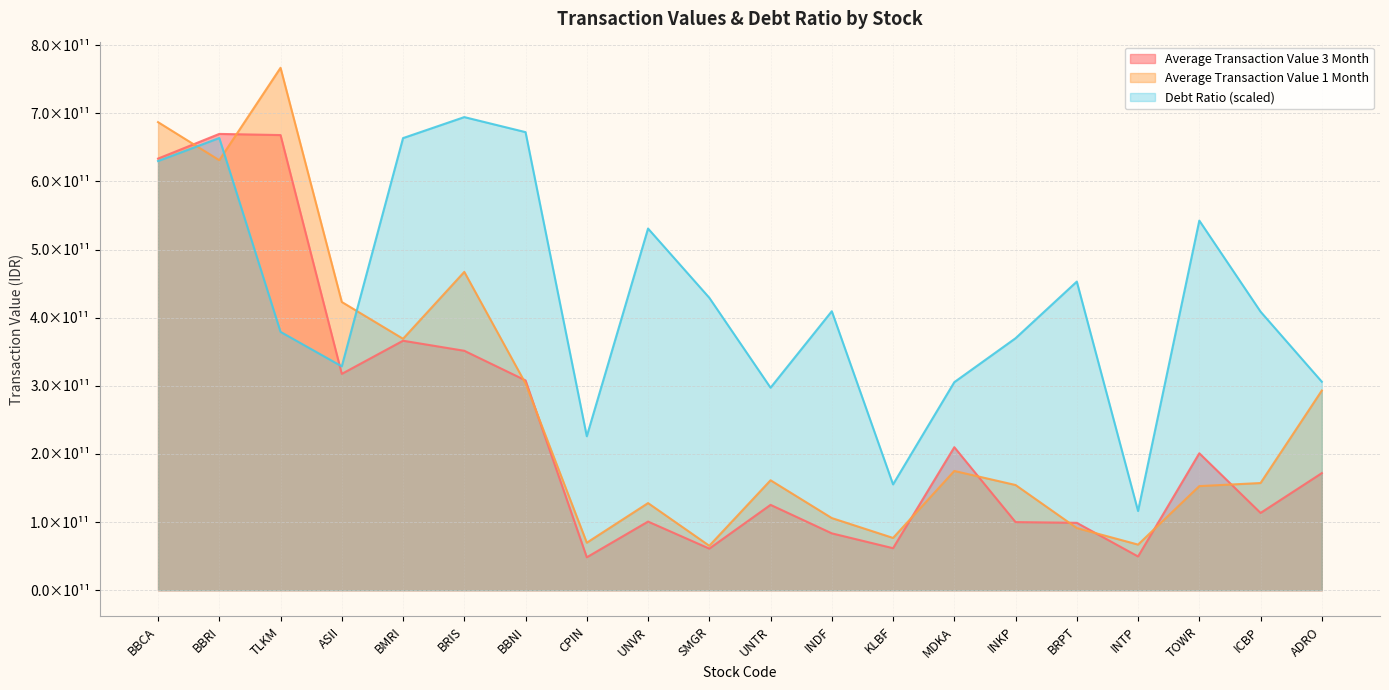

True or false: Average Transaction Value 3 Month has more than 1 points higher than both neighbors.

True